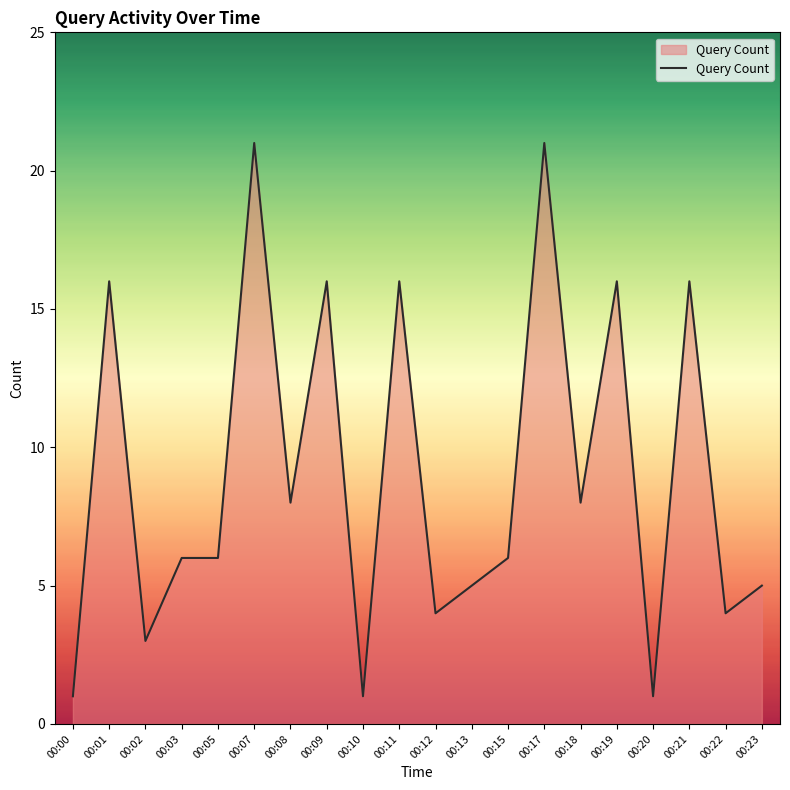

What is the minimum value shown in the chart?

1